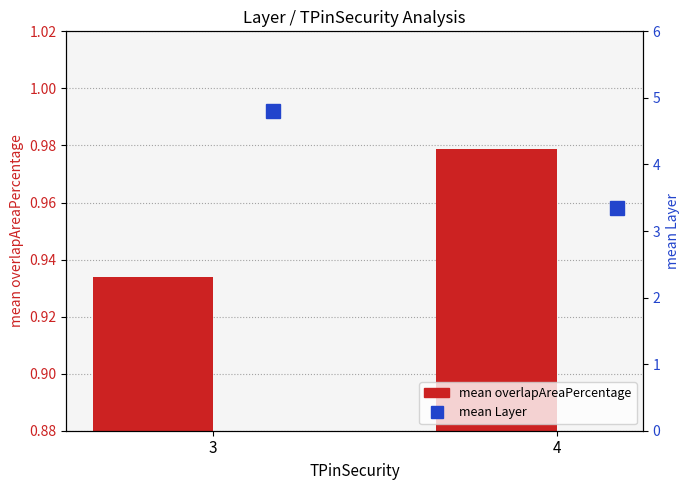

What is the difference between the highest and lowest values at 4?

2.4